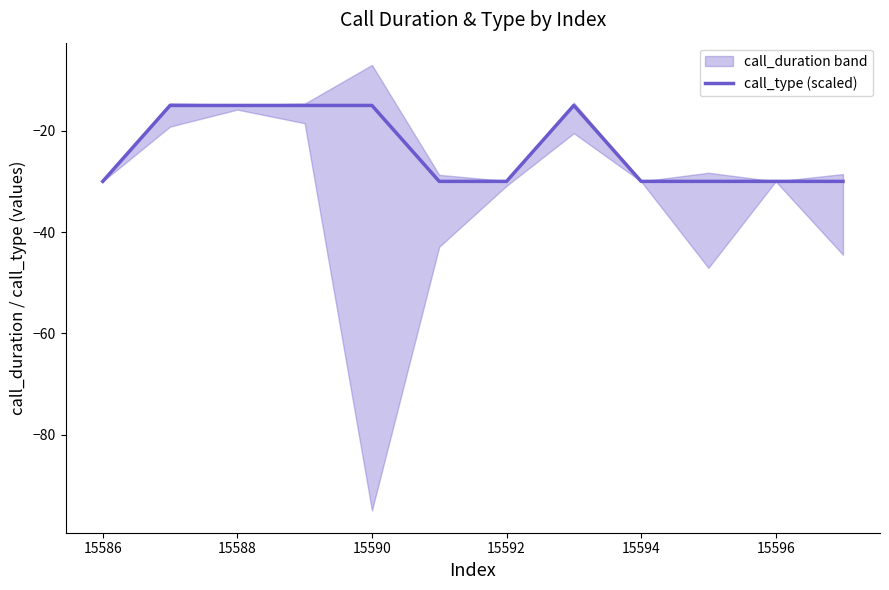

What is the maximum value shown in the chart?

-15